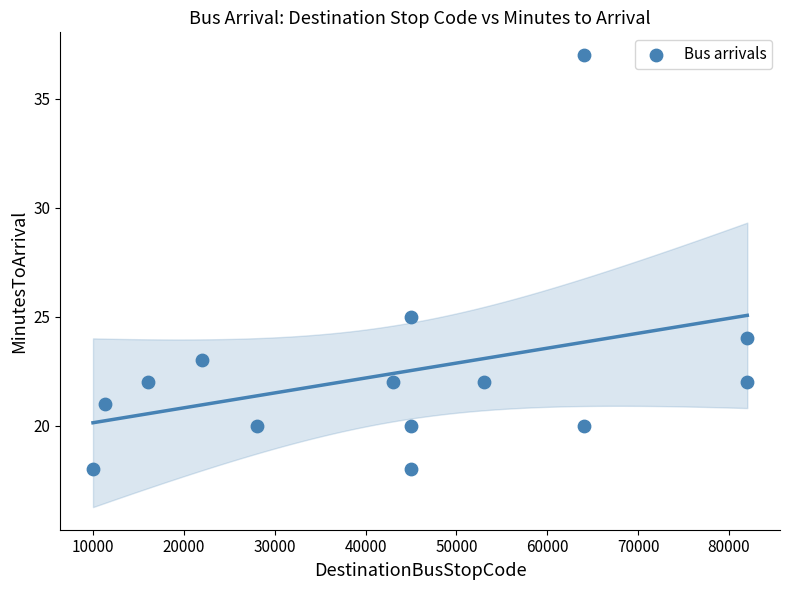

What Y value in the scatter plot is closest to 27?

25